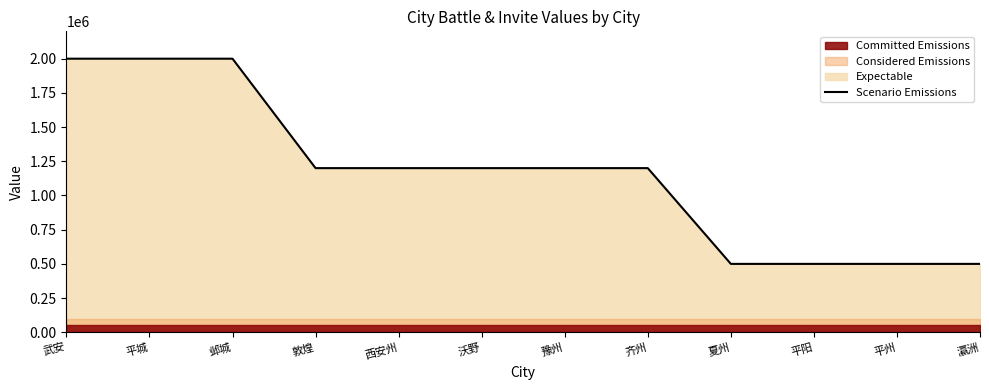

True or false: the data shows 473571 at 齐州.

False